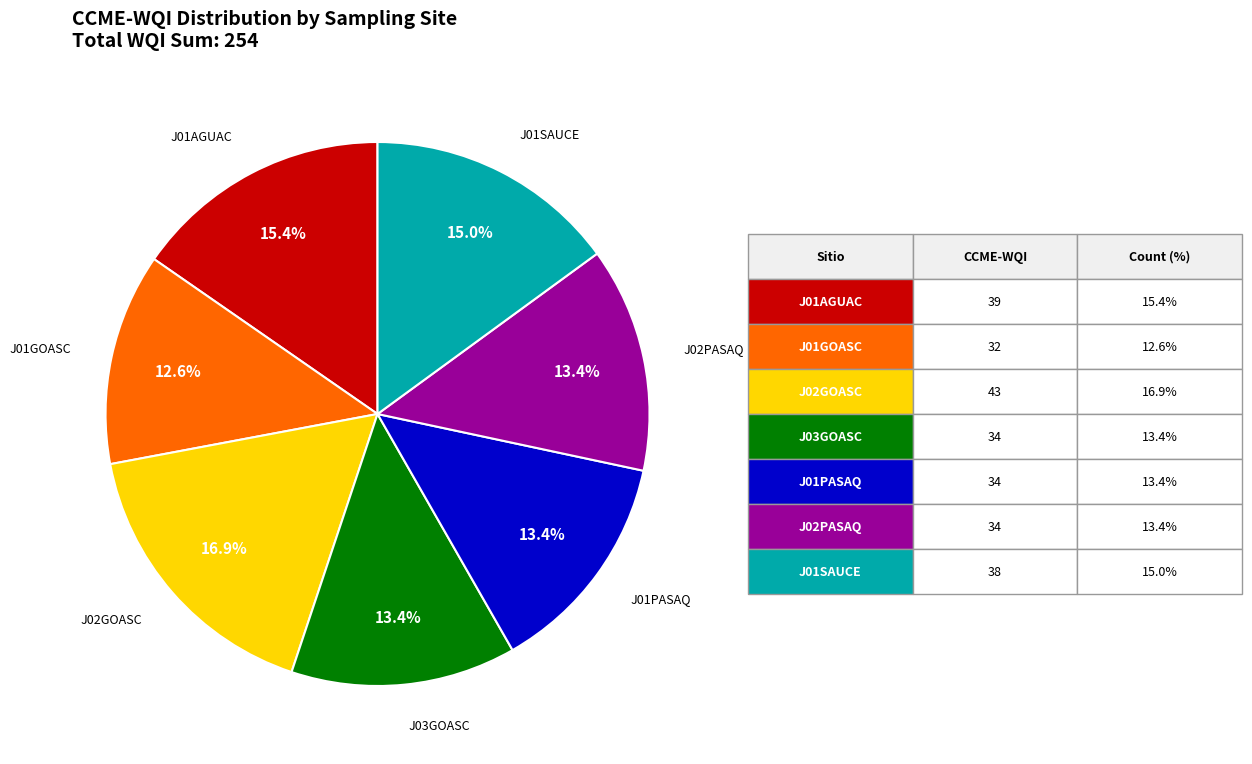

Is there a majority slice in this chart?

No